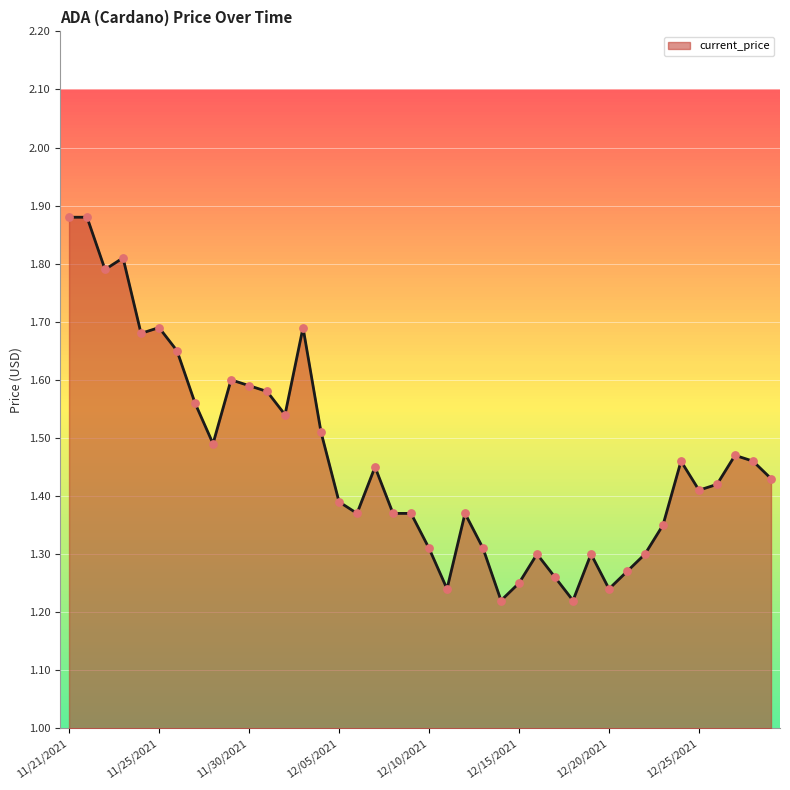

What is the difference between the maximum and minimum values?

0.7